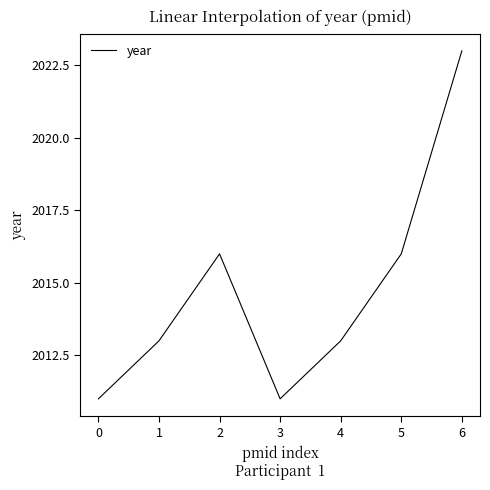

What is the minimum value shown in the chart?

2011